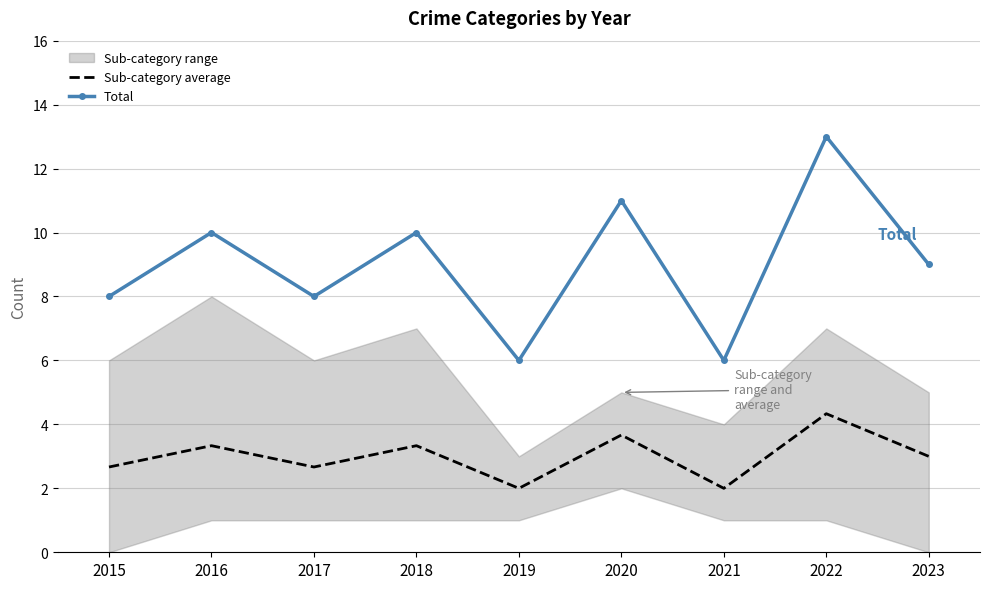

What is the difference between the Sub-category average values at 2022 and 2018?

1.0